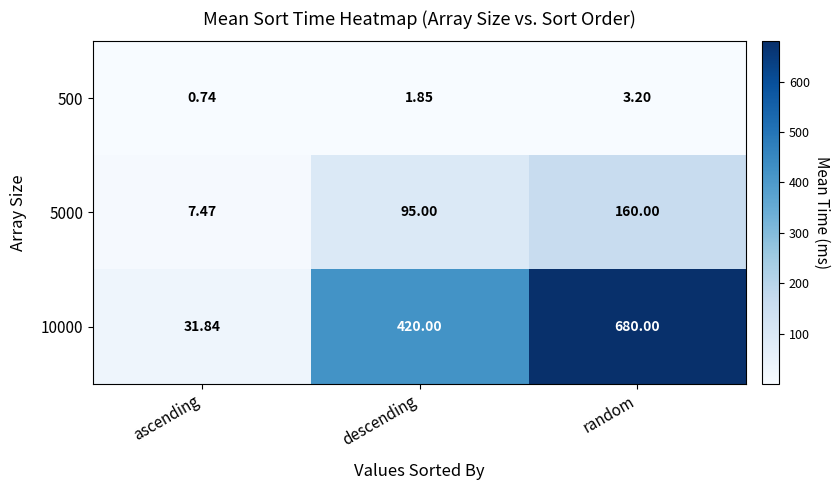

Which label corresponds to the smallest value in the chart?

ascending